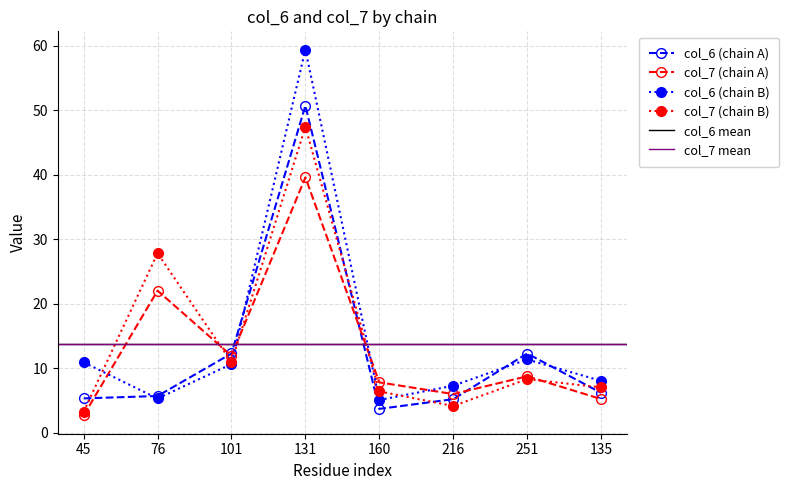

What is the maximum value for col_6 (chain B)?

59.4